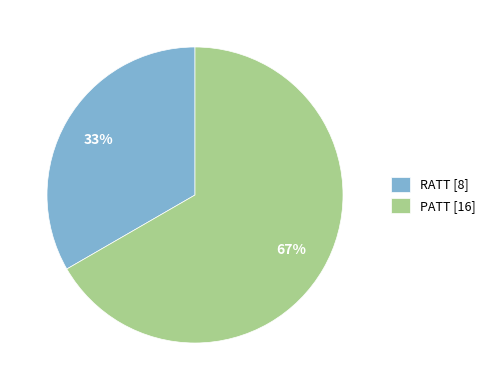

What percentage is the RATT slice, to the nearest percent?

33%